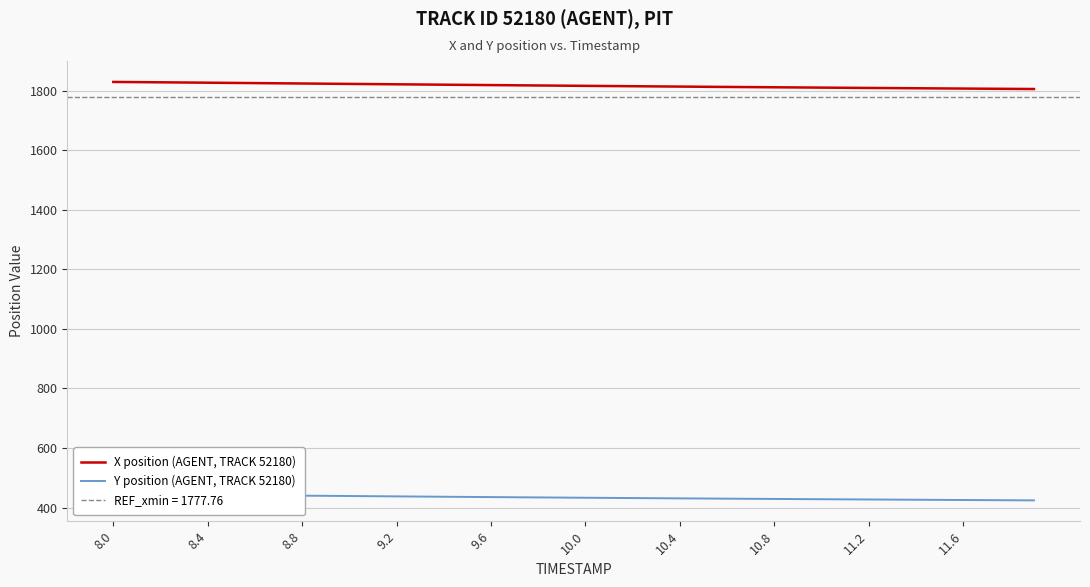

What is the sum of all Y position (AGENT, TRACK 52180) values?

17346.3